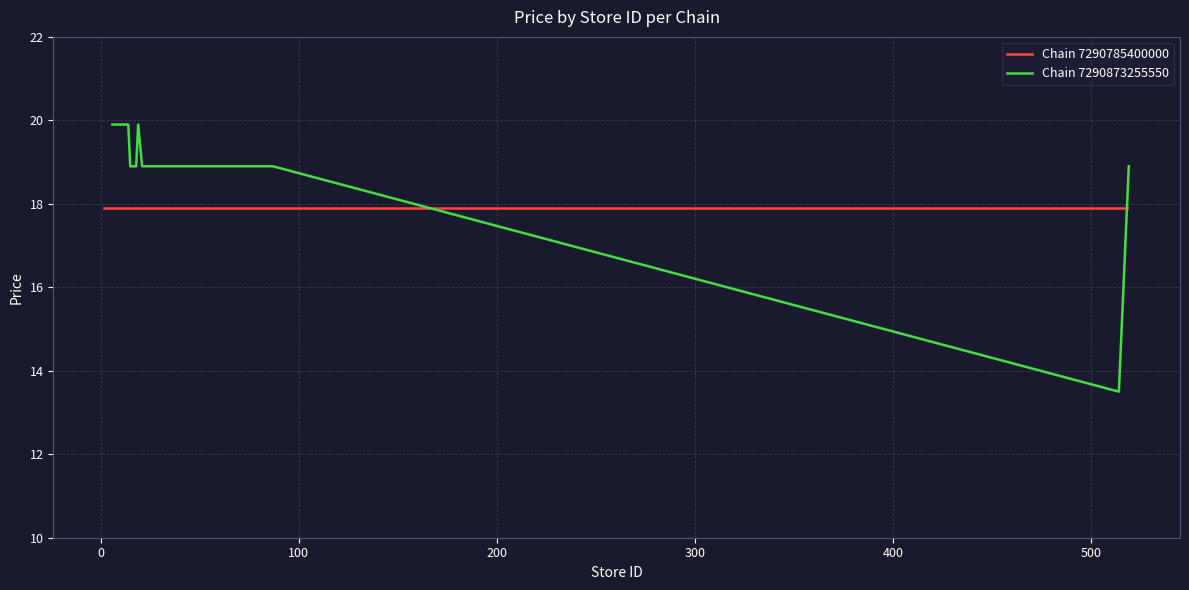

What is the lowest value of the Chain 7290873255550 series?

13.5